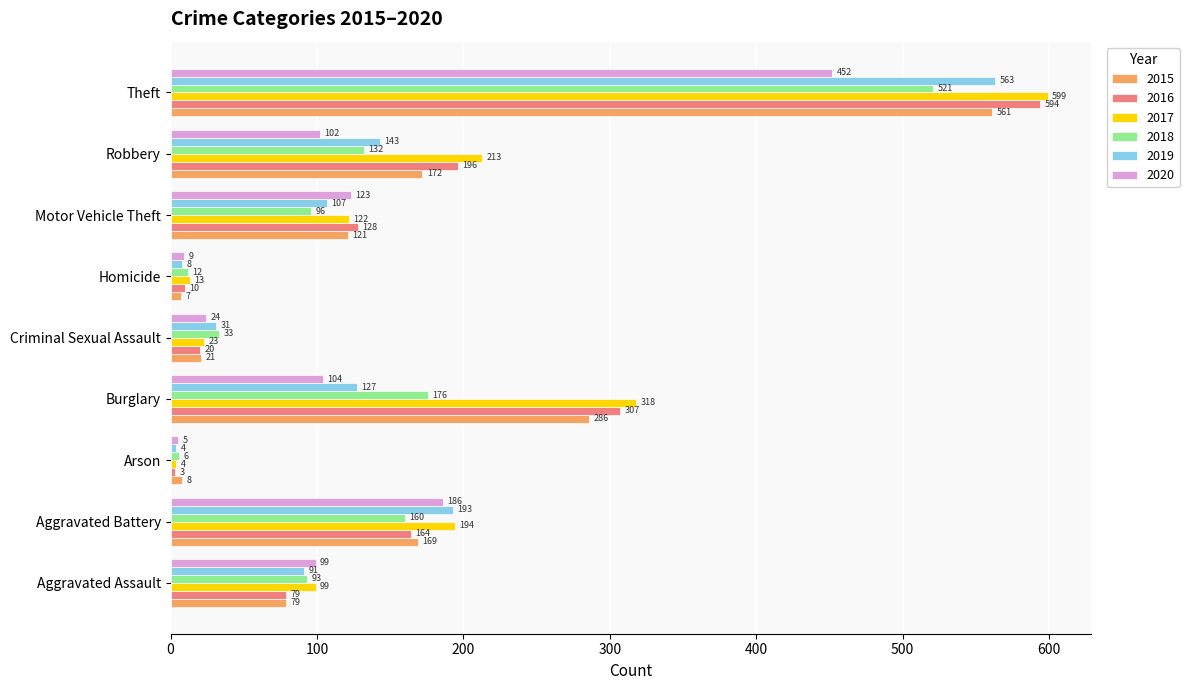

What is the greatest value displayed?

599